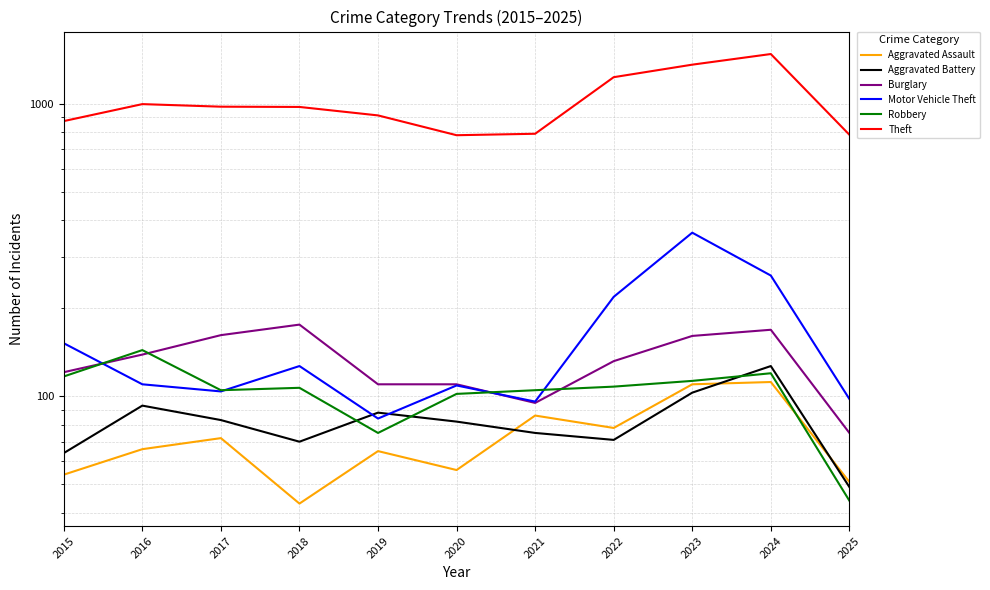

What are all the series names shown in the legend?

Aggravated Assault, Aggravated Battery, Burglary, Motor Vehicle Theft, Robbery, Theft